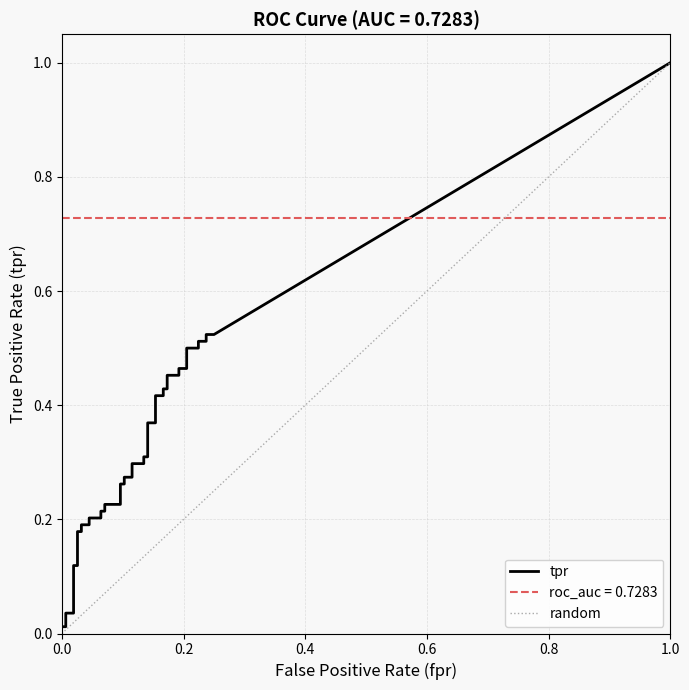

Between 11 and 28, which series saw the biggest shift?

tpr